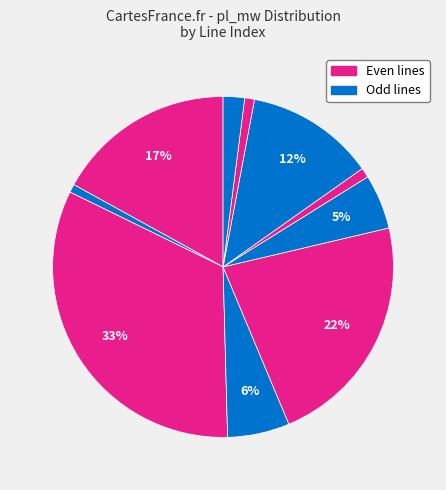

How many slices are in this pie chart?

10